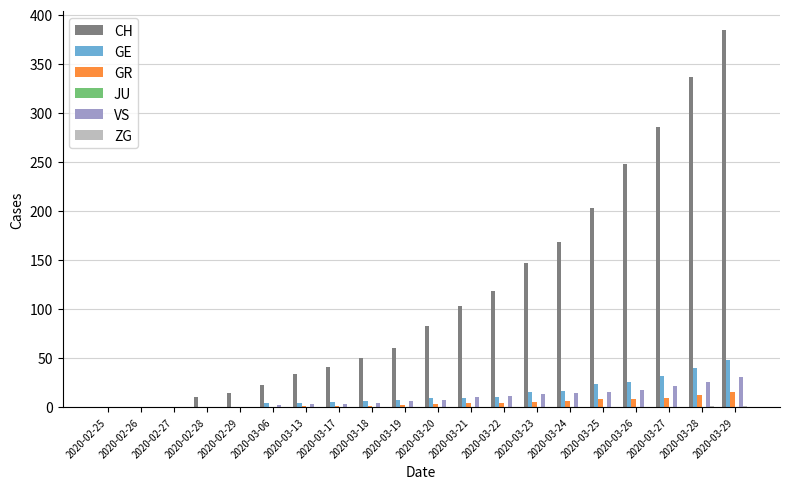

What is the highest value of the CH series?

384